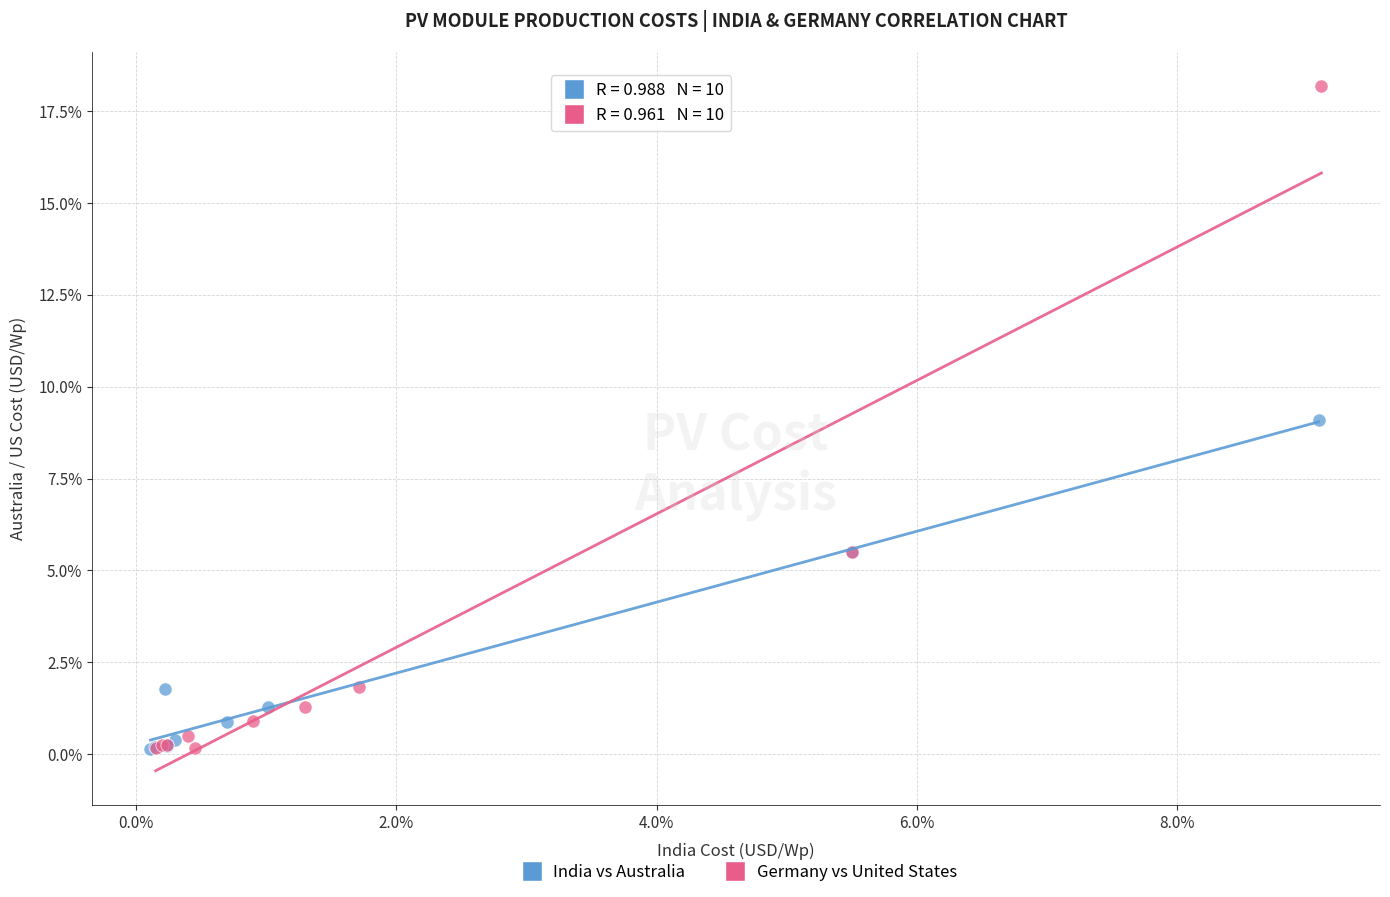

What are all the series names shown in the legend?

India vs Australia, Germany vs United States